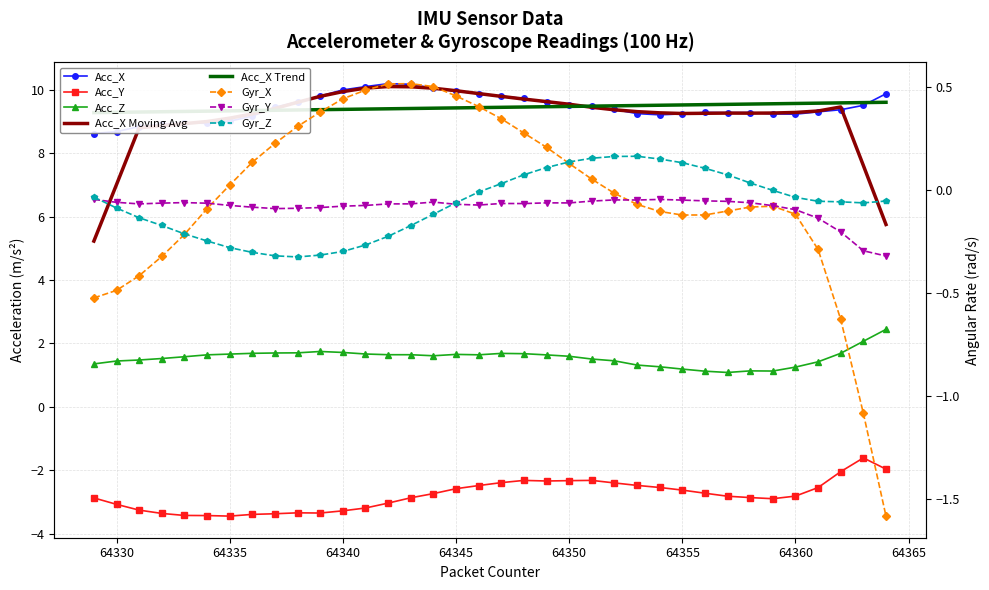

Reading left to right, what are all the values shown in this chart?

Acc_X: 8.6	8.7	8.8	8.9	9.0	8.9	9.0	9.2	9.5	9.6	9.8	10.0	10.1	10.2	10.2	10.1	10.0	9.9	9.8	9.7	9.6	9.5	9.5	9.4	9.3	9.2	9.2	9.3	9.3	9.3	9.2	9.2	9.3	9.4	9.5	9.9
Acc_Y: -2.9	-3.1	-3.3	-3.4	-3.4	-3.4	-3.4	-3.4	-3.4	-3.3	-3.4	-3.3	-3.2	-3.0	-2.9	-2.7	-2.6	-2.5	-2.4	-2.3	-2.3	-2.3	-2.3	-2.4	-2.5	-2.5	-2.6	-2.7	-2.8	-2.9	-2.9	-2.8	-2.5	-2.0	-1.6	-2.0
Acc_Z: 1.4	1.4	1.5	1.5	1.6	1.6	1.7	1.7	1.7	1.7	1.7	1.7	1.7	1.6	1.6	1.6	1.7	1.6	1.7	1.7	1.6	1.6	1.5	1.5	1.3	1.3	1.2	1.1	1.1	1.1	1.1	1.3	1.4	1.7	2.1	2.4
Gyr_X: -0.5	-0.5	-0.4	-0.3	-0.2	-0.1	0.0	0.1	0.2	0.3	0.4	0.4	0.5	0.5	0.5	0.5	0.5	0.4	0.3	0.3	0.2	0.1	0.1	-0.0	-0.1	-0.1	-0.1	-0.1	-0.1	-0.1	-0.1	-0.1	-0.3	-0.6	-1.1	-1.6
Gyr_Y: -0.0	-0.1	-0.1	-0.1	-0.1	-0.1	-0.1	-0.1	-0.1	-0.1	-0.1	-0.1	-0.1	-0.1	-0.1	-0.1	-0.1	-0.1	-0.1	-0.1	-0.1	-0.1	-0.1	-0.0	-0.0	-0.0	-0.0	-0.1	-0.1	-0.1	-0.1	-0.1	-0.1	-0.2	-0.3	-0.3
Gyr_Z: -0.0	-0.1	-0.1	-0.2	-0.2	-0.2	-0.3	-0.3	-0.3	-0.3	-0.3	-0.3	-0.3	-0.2	-0.2	-0.1	-0.1	-0.0	0.0	0.1	0.1	0.1	0.2	0.2	0.2	0.2	0.1	0.1	0.1	0.0	-0.0	-0.0	-0.1	-0.1	-0.1	-0.1